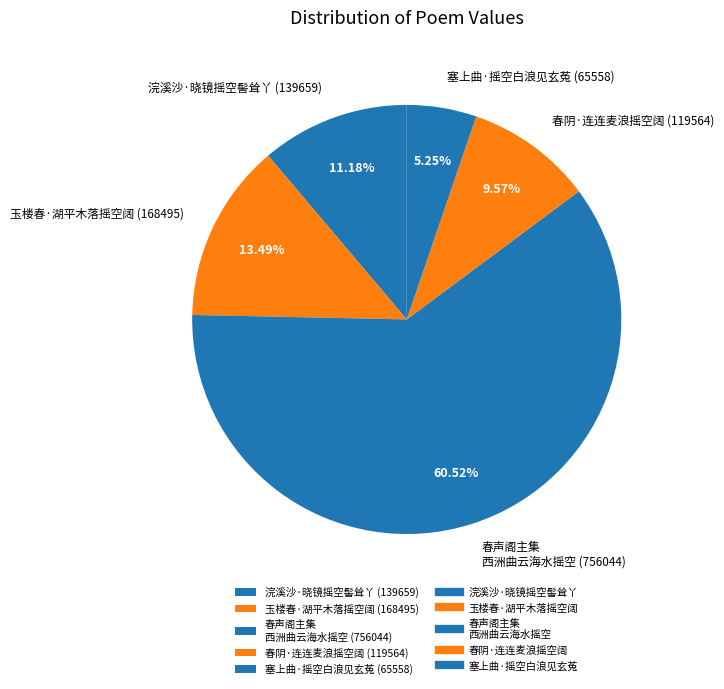

Combined, do 塞上曲·摇空白浪见玄菟 (65558) and 玉楼春·湖平木落摇空阔 (168495) account for over 50%?

No